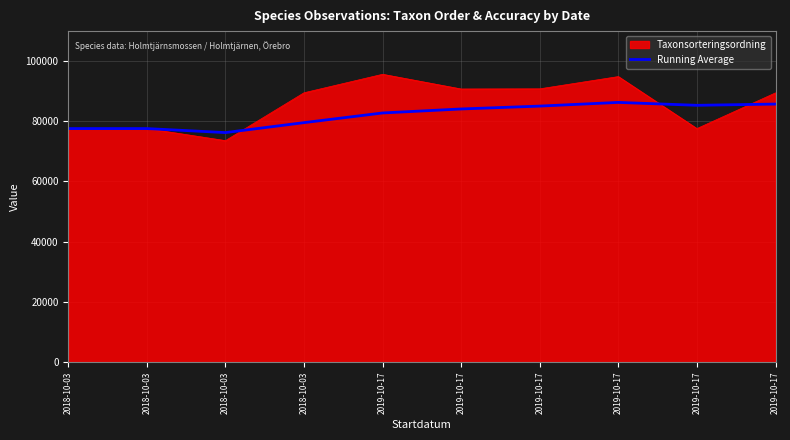

Does the chart have visible grid lines?

Yes